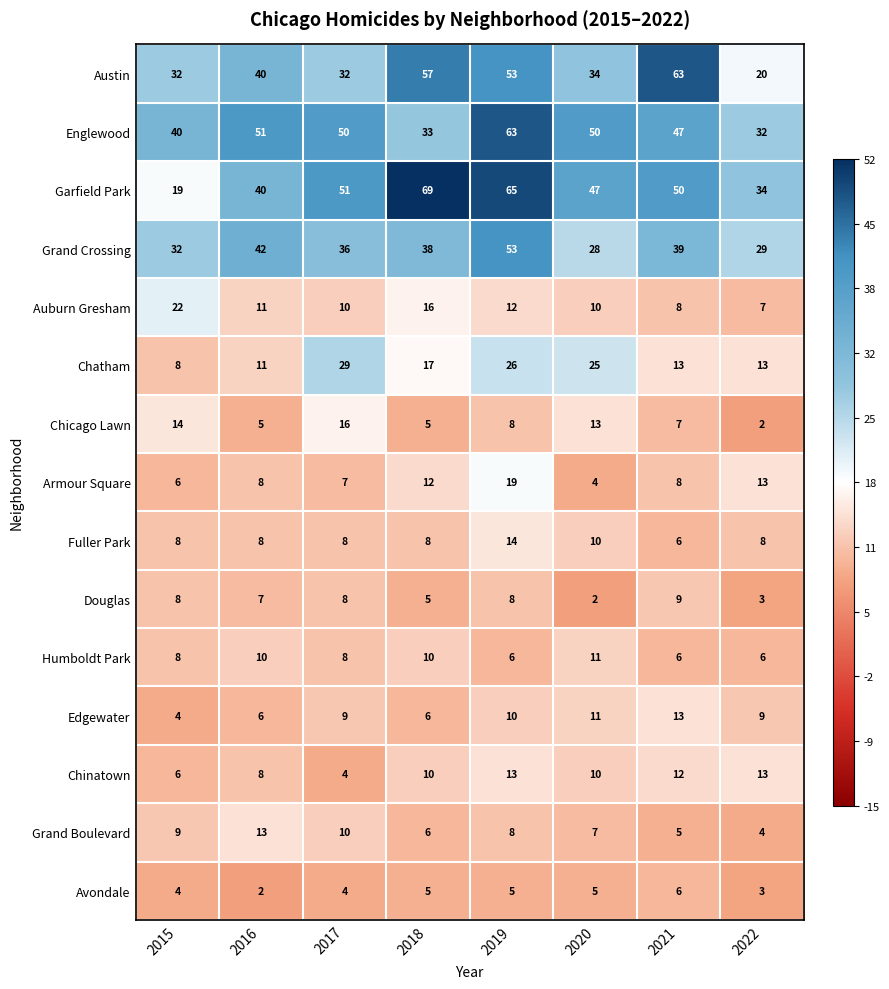

At which label is Chicago Lawn closest to 9?

2019